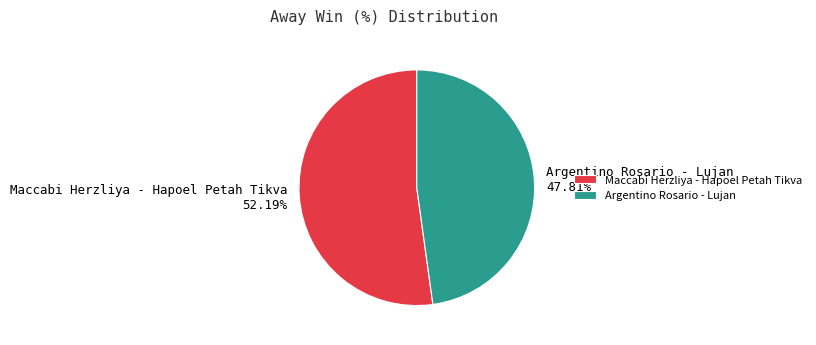

Between Maccabi Herzliya - Hapoel Petah Tikva and Argentino Rosario - Lujan, which is larger?

Maccabi Herzliya - Hapoel Petah Tikva